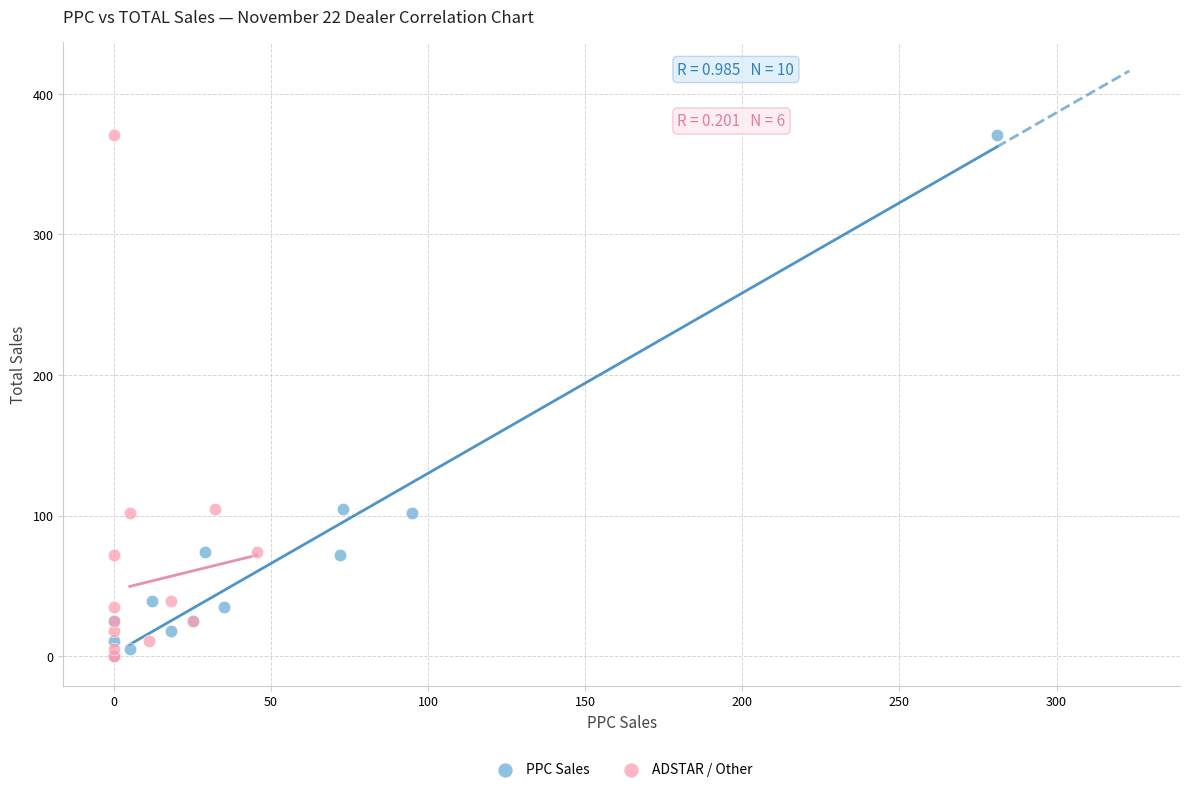

What are all the series names shown in the legend?

PPC Sales, ADSTAR / Other